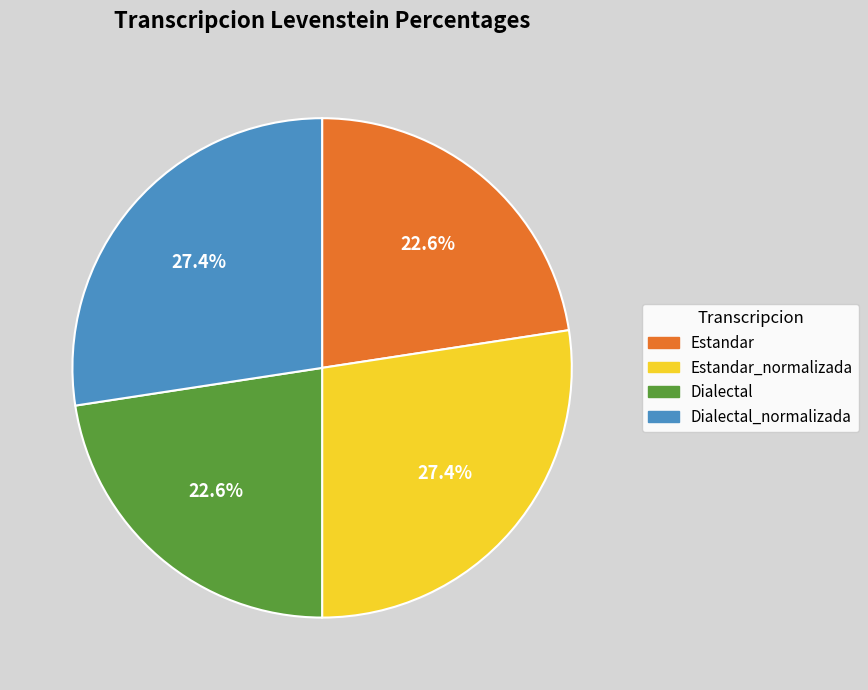

Count the number of slices in the pie.

4